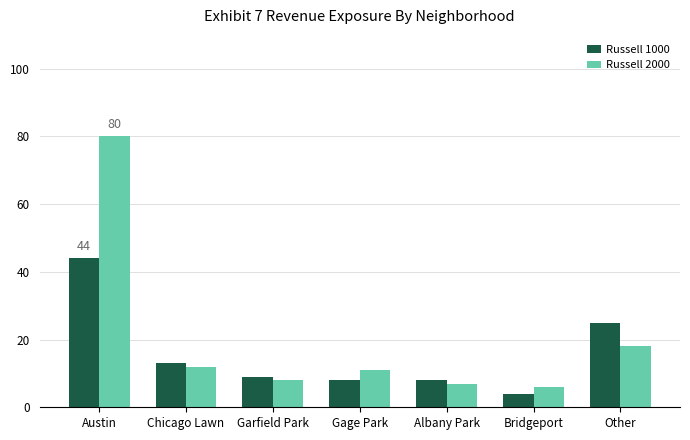

What is the total value across all series at Chicago Lawn?

25